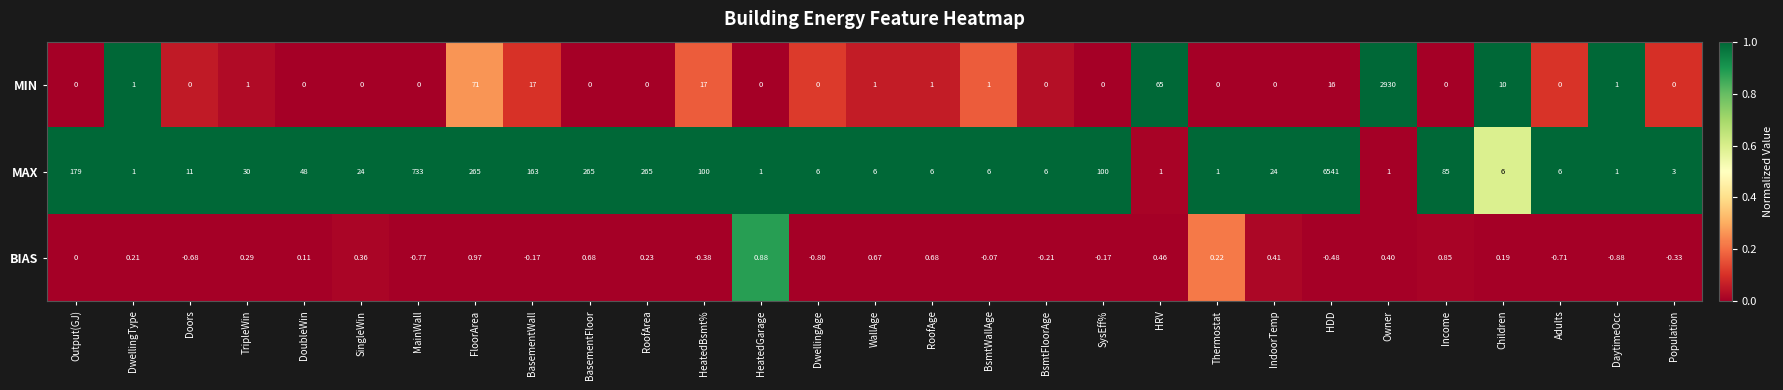

Which series changed the most between DwellingType and Doors?

MAX